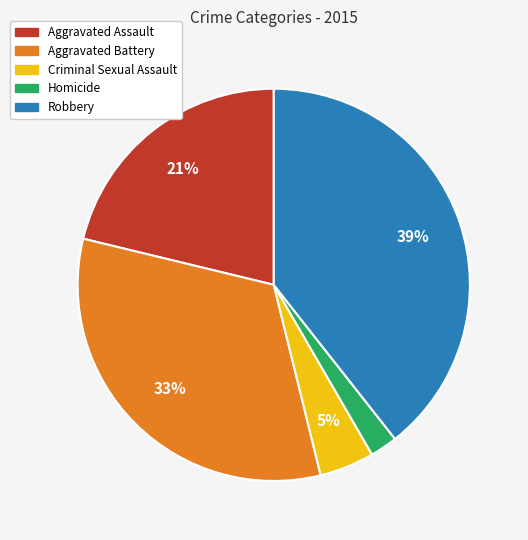

To the nearest percent, what percentage of the pie is Aggravated Assault?

21%